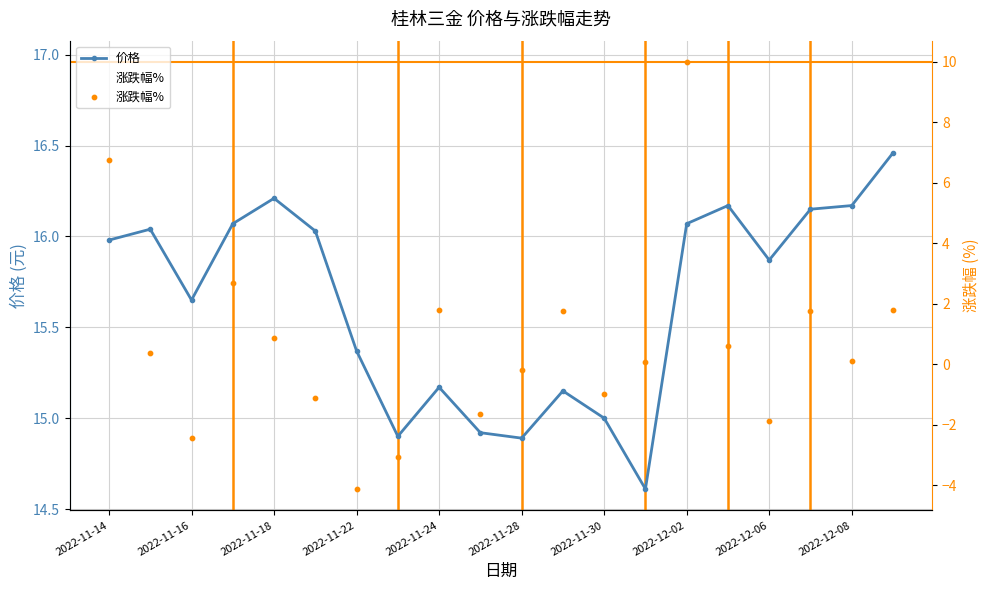

Where is the first local minimum for 价格?

2022-11-16